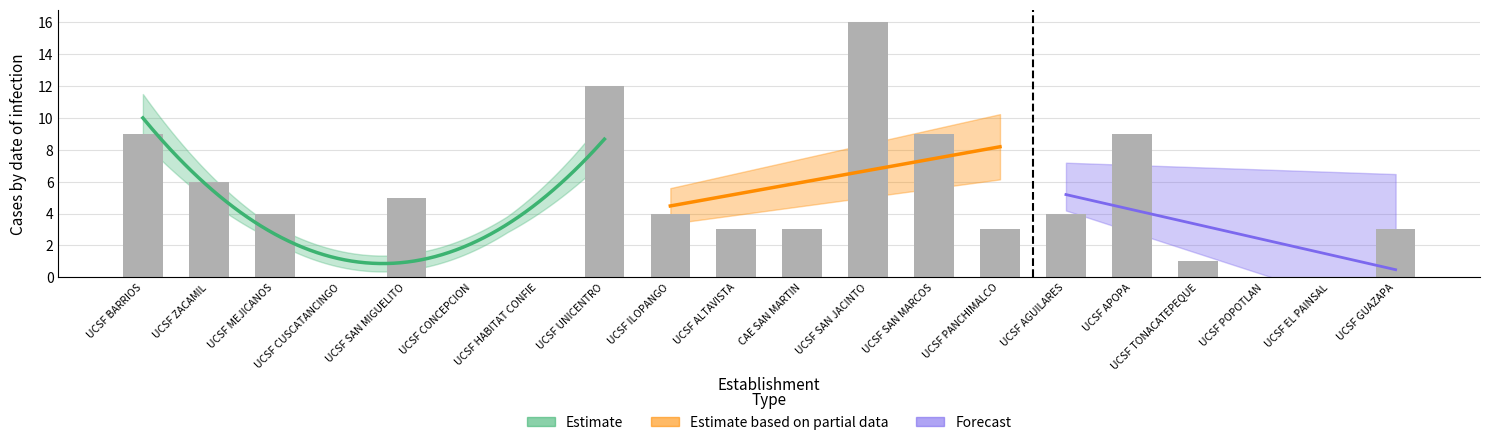

At how many categories does at least one series exceed 15?

1